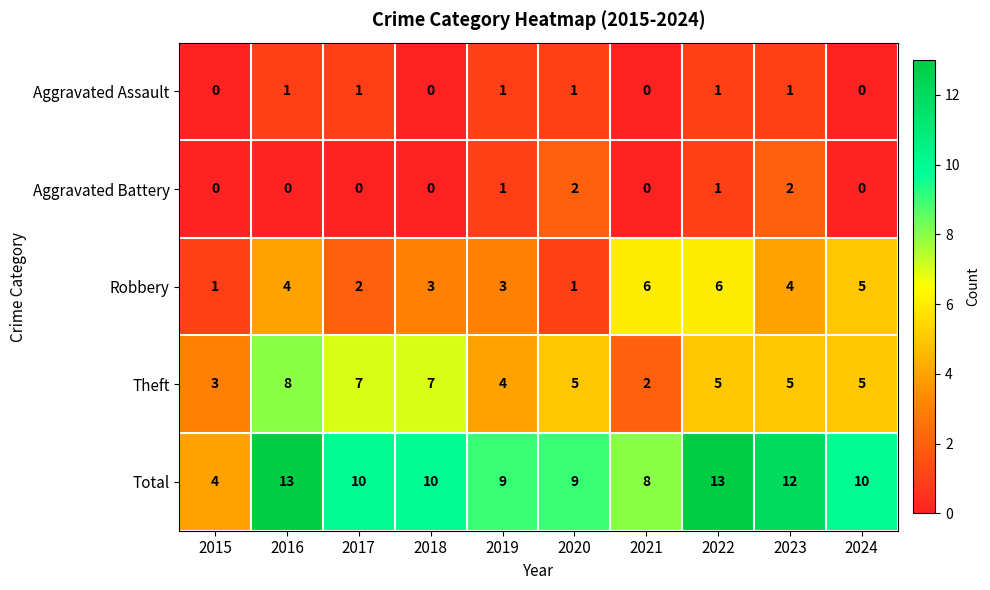

What is the sum of the Robbery values at 2018 and 2020?

4